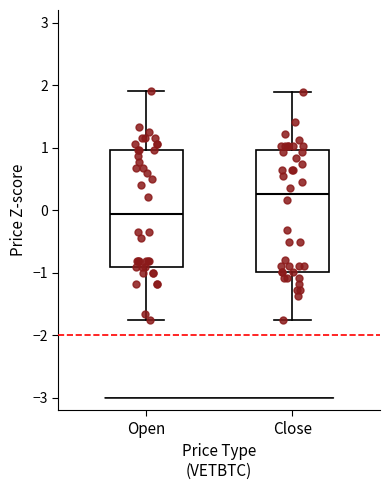

Reading left to right, read every box against the y-axis: the position of its median line, the range the box covers, and the ends of its whiskers. The values are not printed on the chart, so give them approximately, as read against the axis.

Open: median -0.1, box -0.9 to 1.0, whiskers -1.7 to 1.9
Close: median 0.3, box -1.0 to 1.0, whiskers -1.8 to 1.9